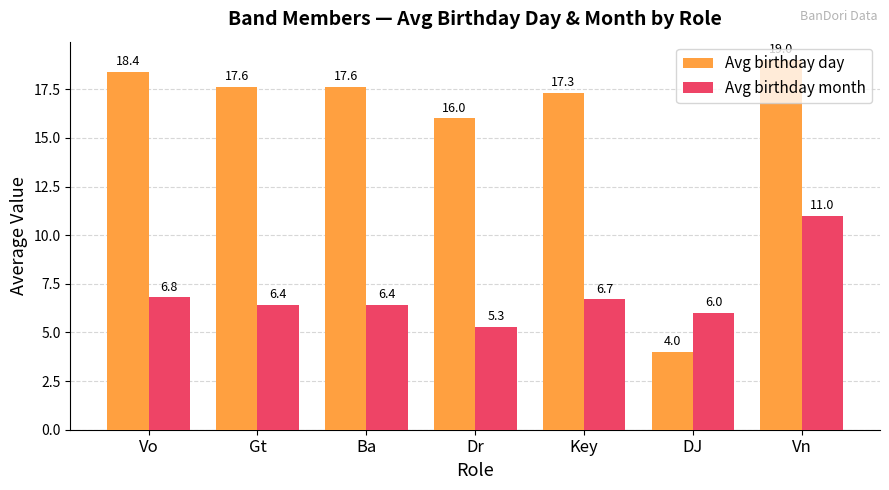

How many distinct data groups are displayed?

2